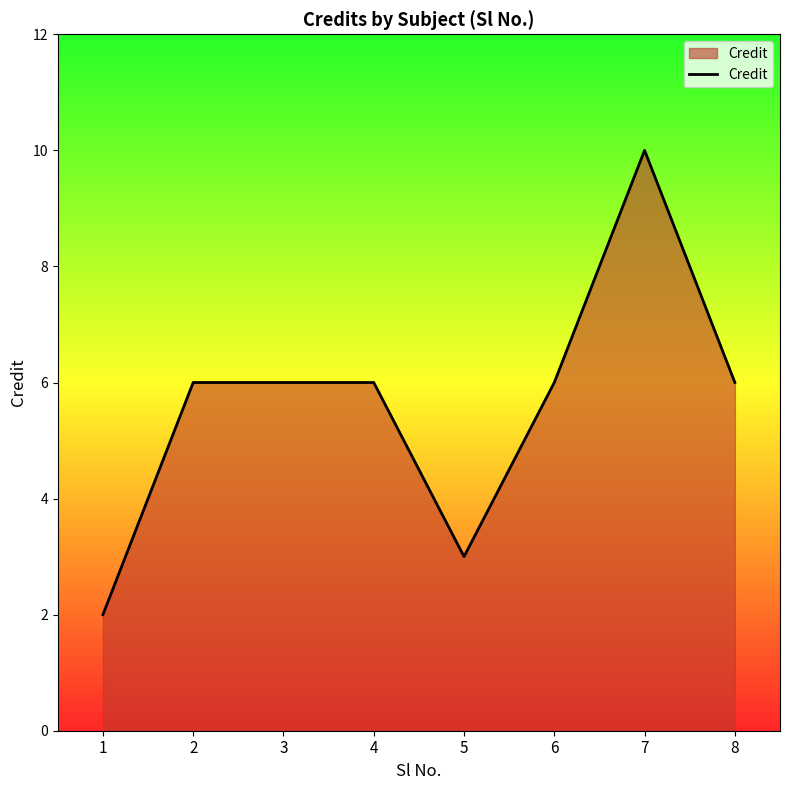

Approximately how many times larger is the value at 6 compared to 4?

1.0